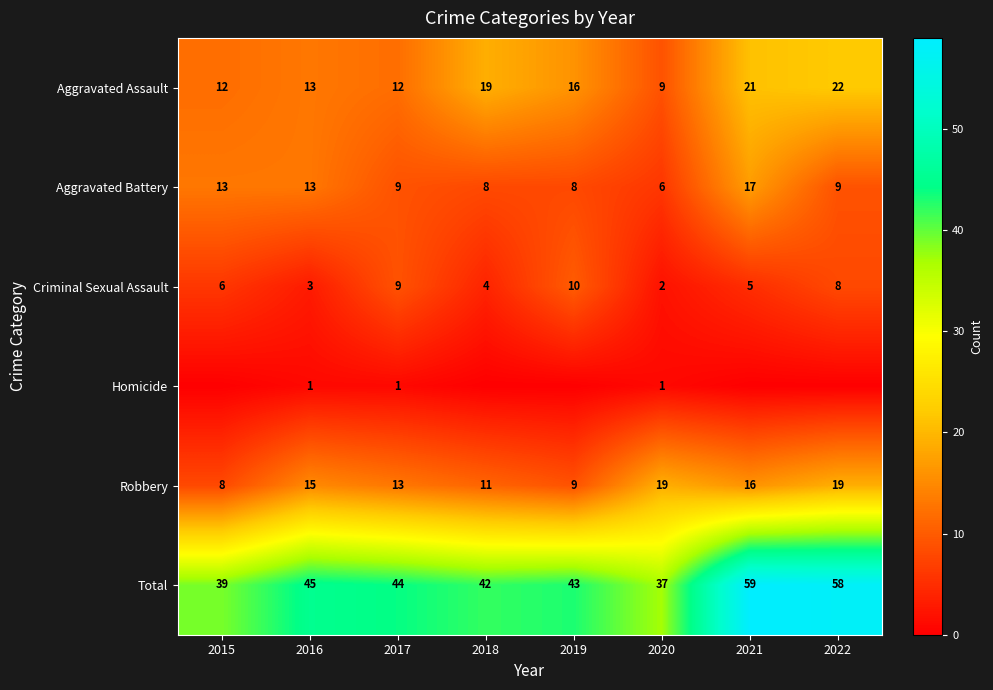

What is the sum of the Total values at 2022 and 2018?

100